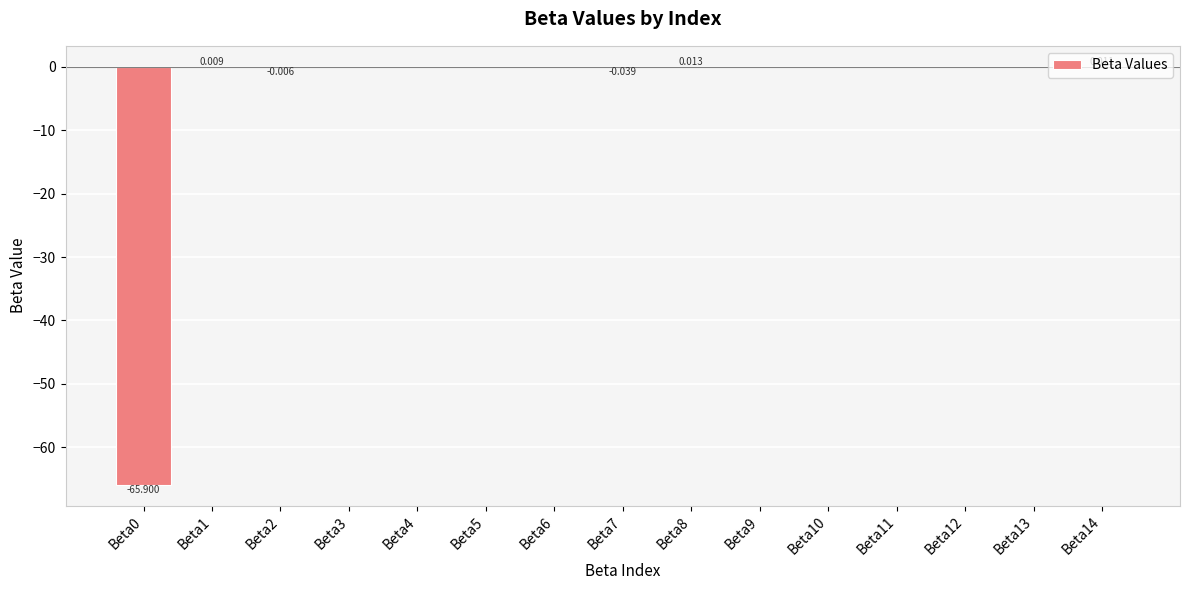

List the labels in order of value, smallest first.

Beta0, Beta7, Beta2, Beta3, Beta13, Beta10, Beta4, Beta9, Beta6, Beta11, Beta5, Beta12, Beta1, Beta14, Beta8